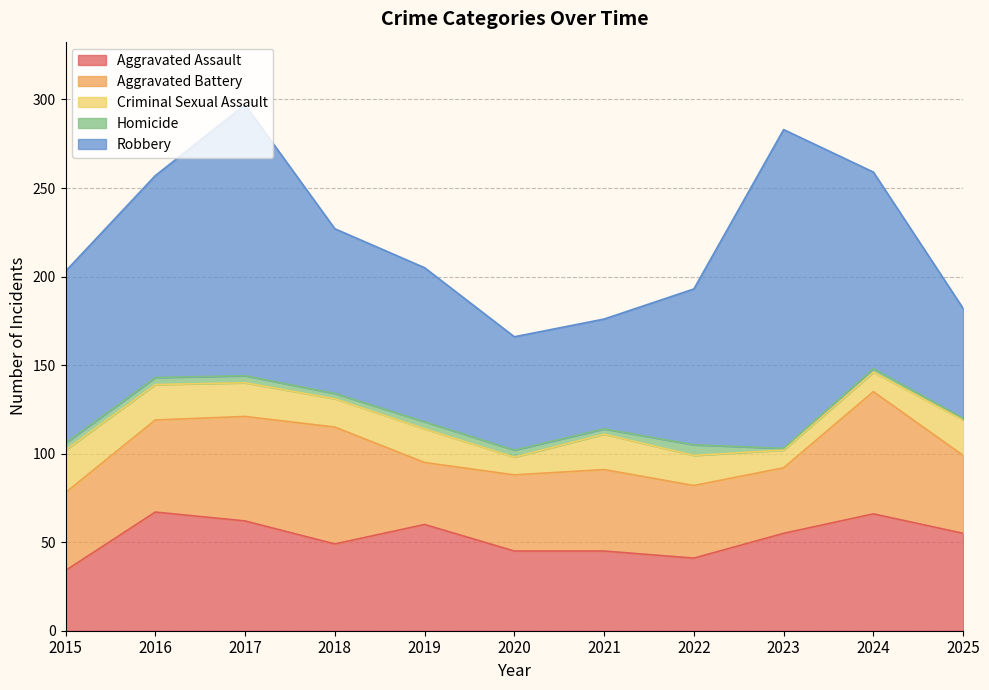

What is the maximum value shown in the chart?

180